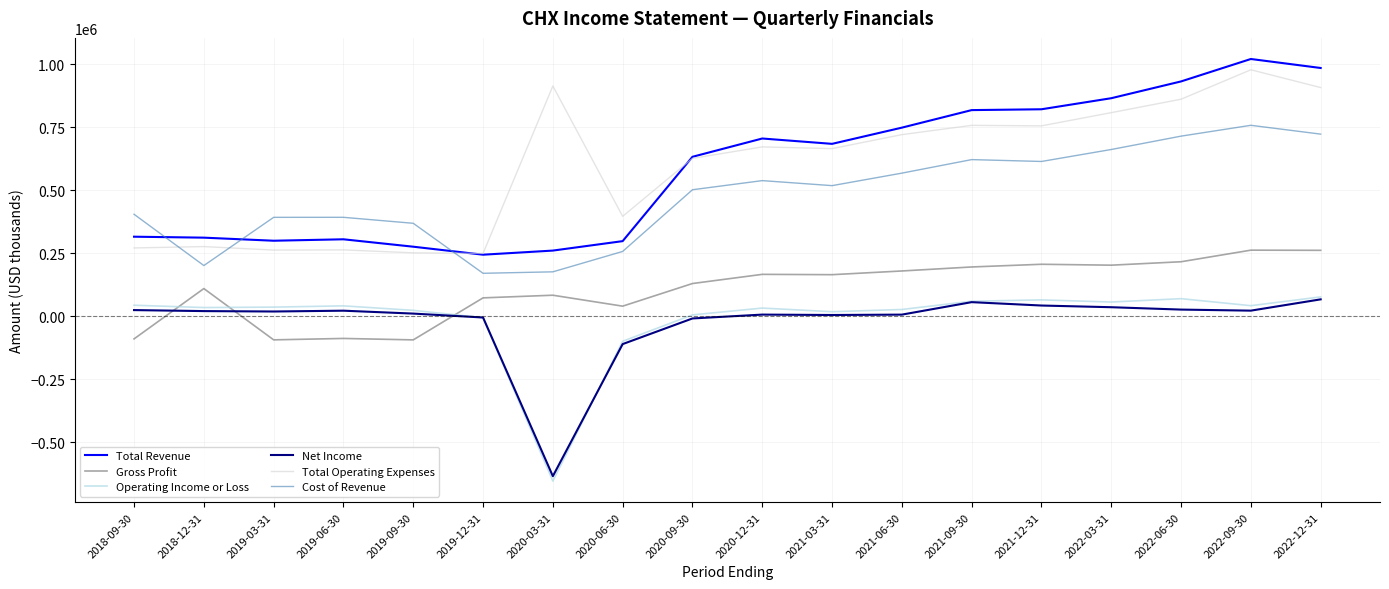

What is the spread (max minus min) of values at 2022-12-31?

918000